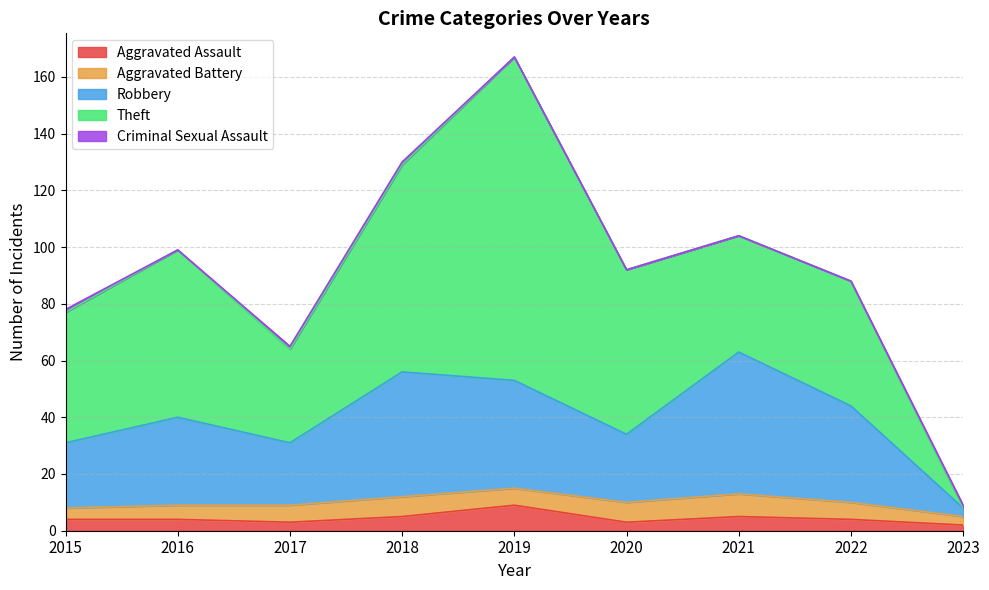

True or false: Aggravated Battery has a value of 5 at 2016.

True